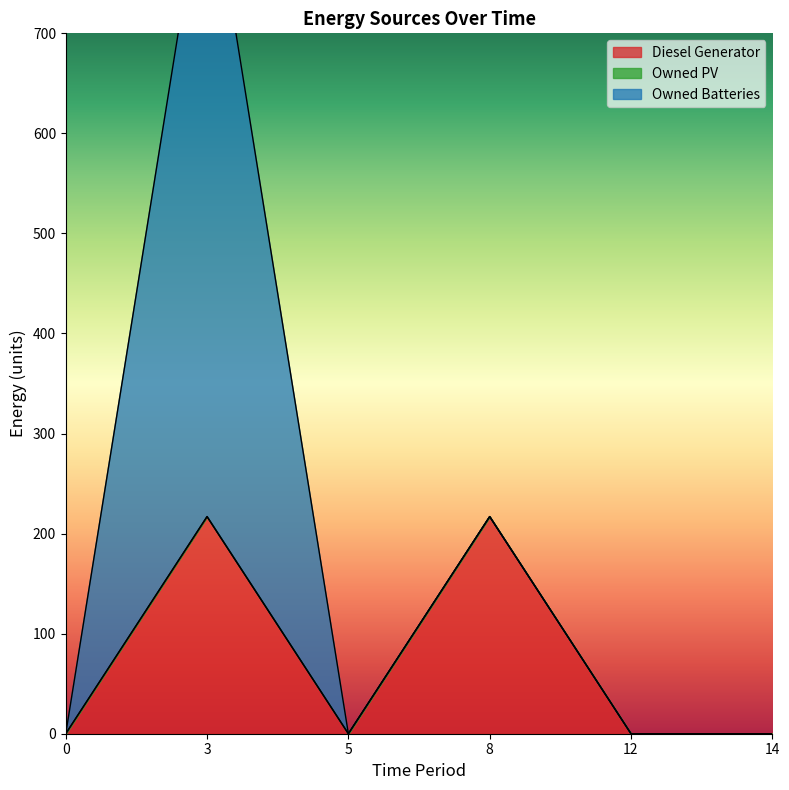

Does the chart have visible grid lines?

No